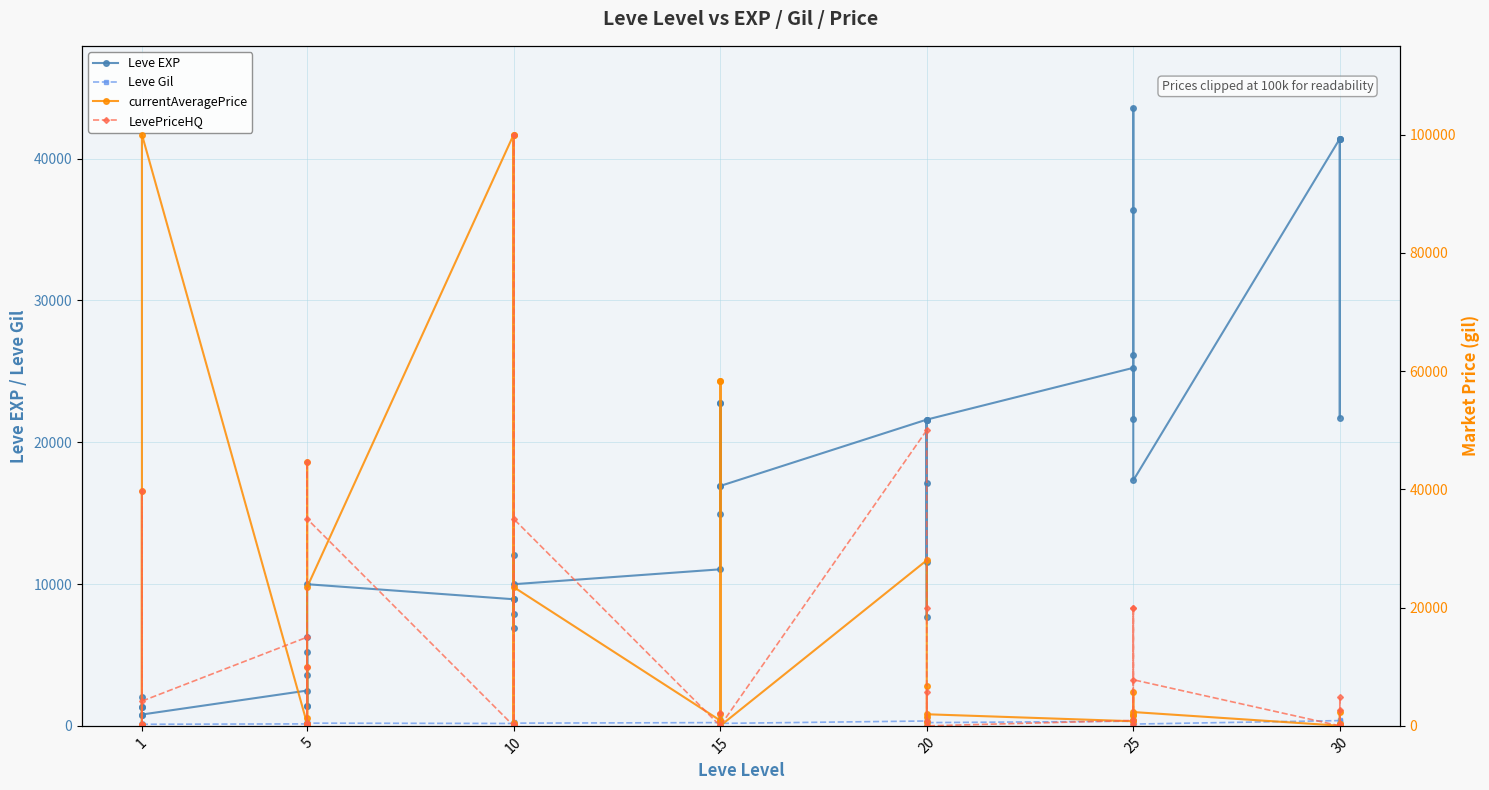

True or false: Leve Gil and currentAveragePrice intersect in this chart.

True